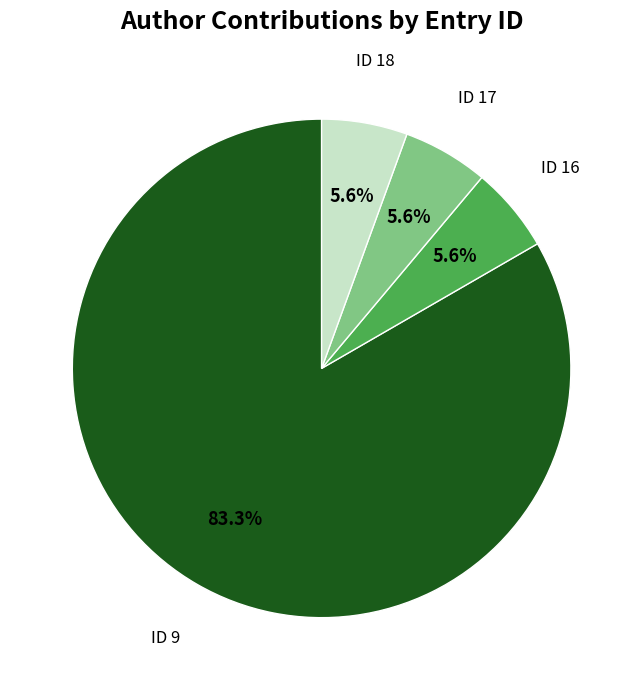

How many segments does this pie chart have?

4